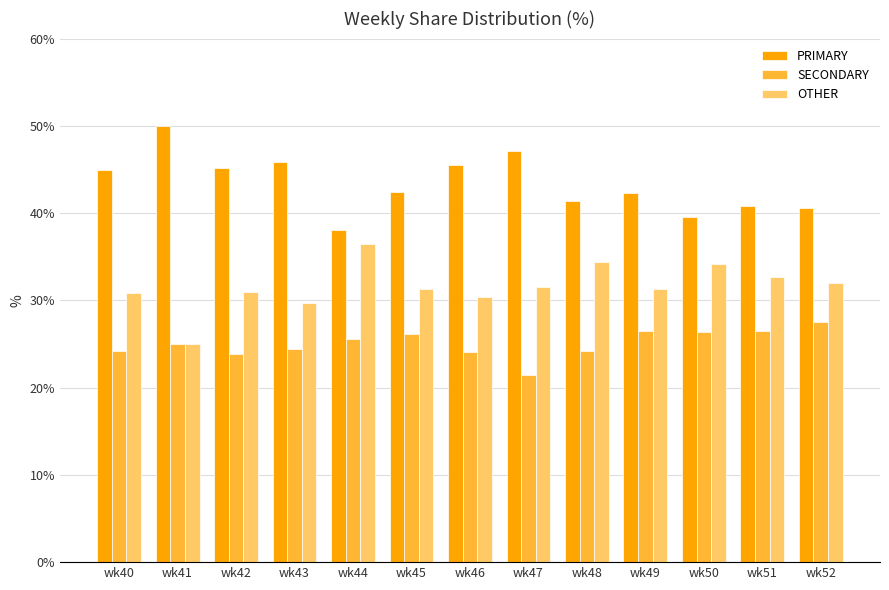

Are the bars horizontal?

No